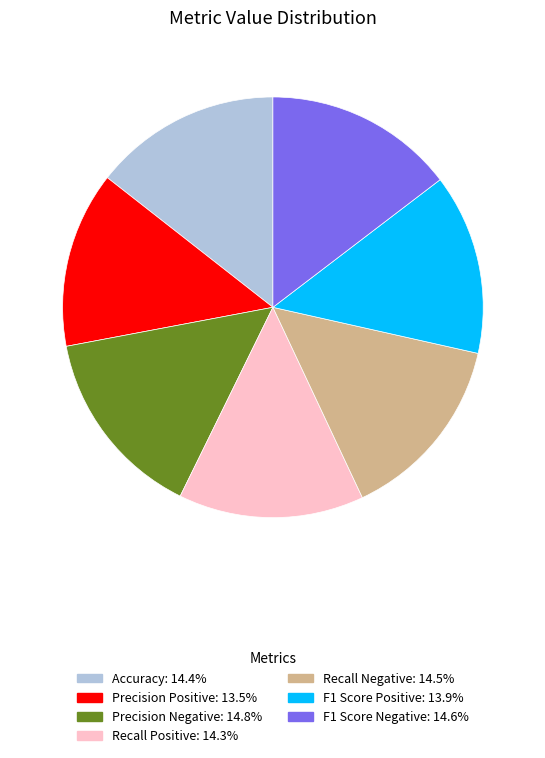

Is Recall Positive the majority of the pie?

No